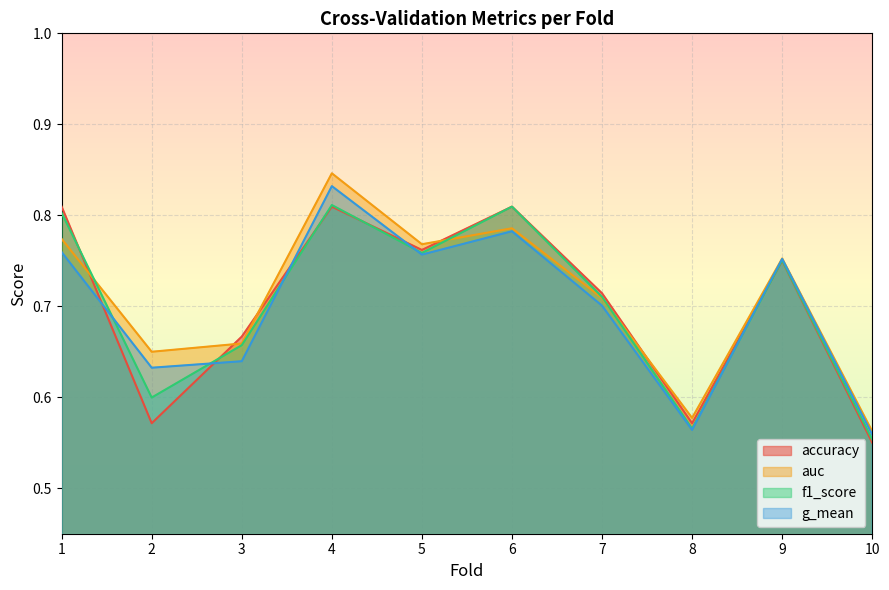

Which series changed the most between 1 and 5?

accuracy